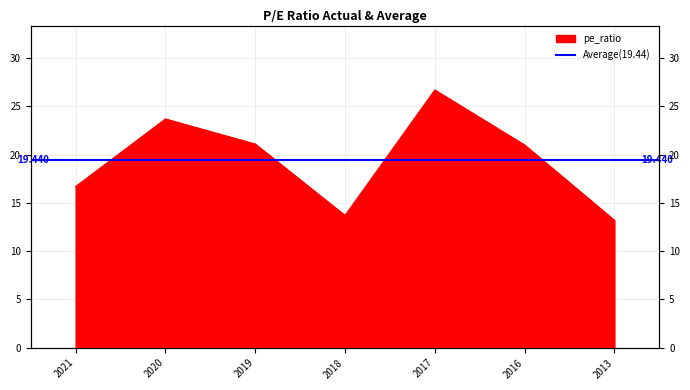

Count the number of categories in the chart.

7